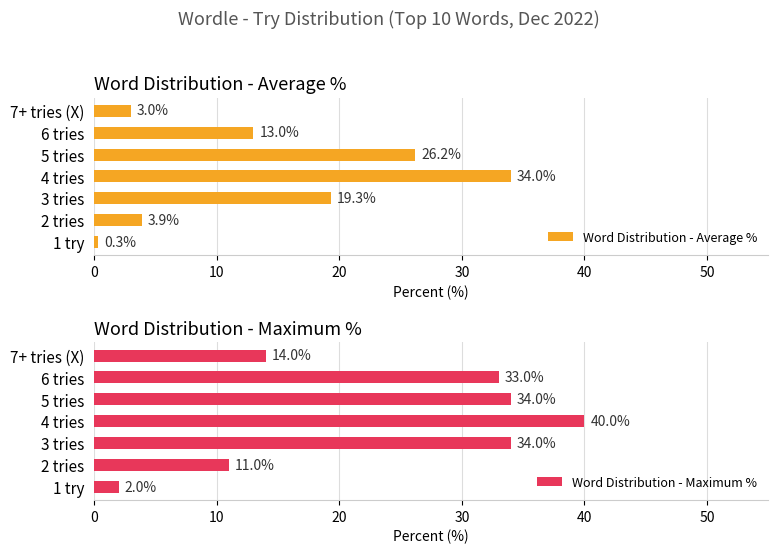

True or false: Word Distribution - Maximum % has a value of 55.2 at 4 tries.

False